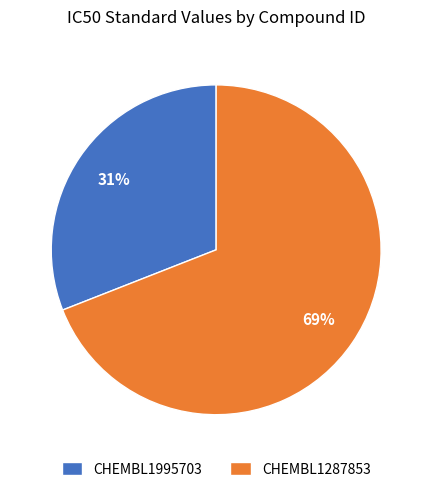

Which slice is the largest?

CHEMBL1287853